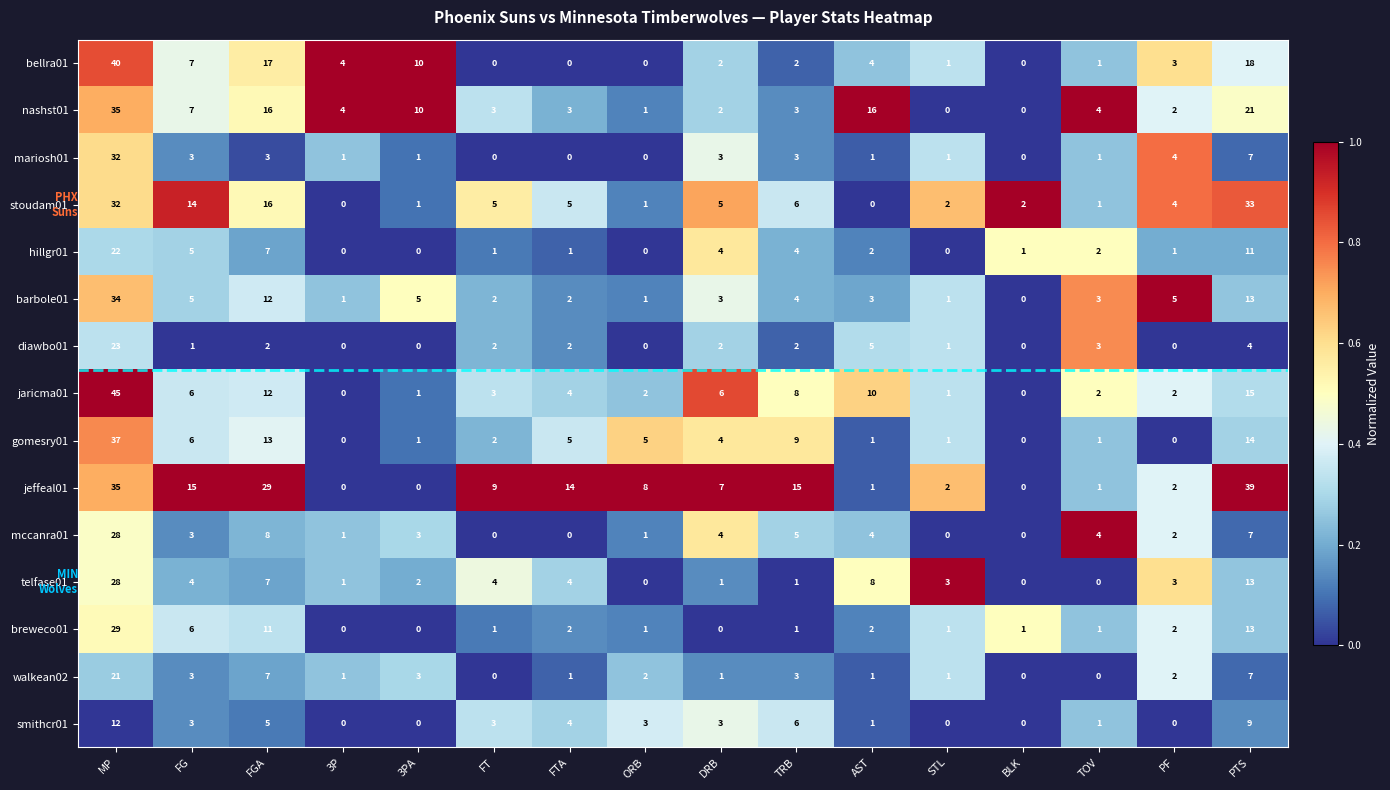

What is the maximum value shown in the chart?

45